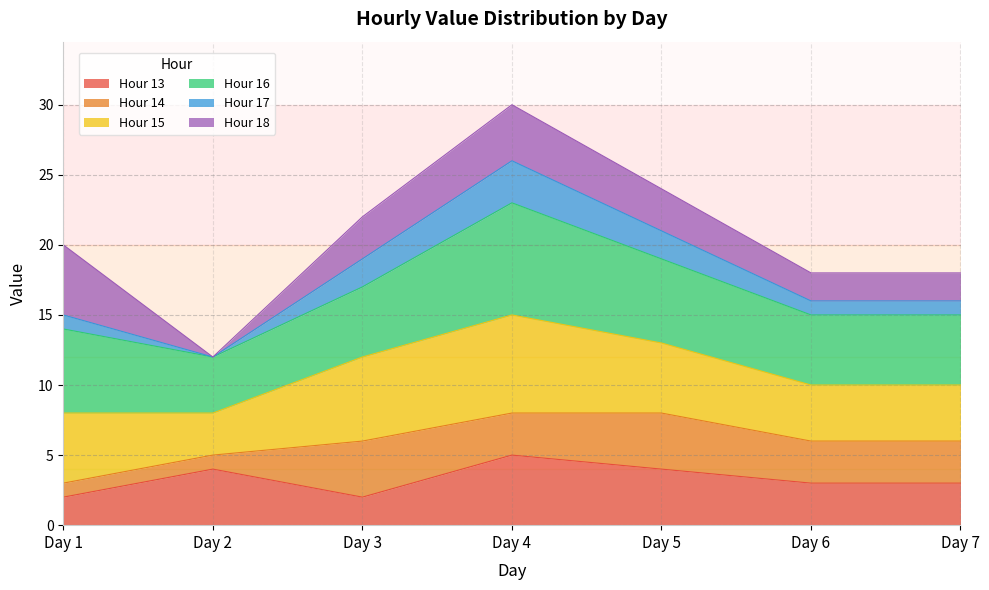

True or false: the data has more than 0 interior local peaks.

True